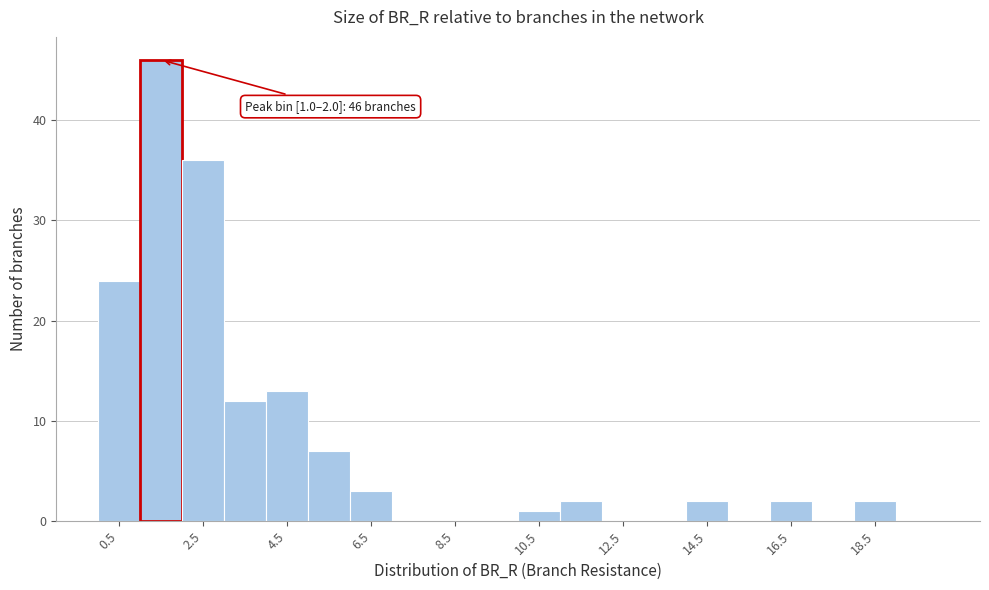

Over which range of the x-axis is the bar tallest?

1 to 2